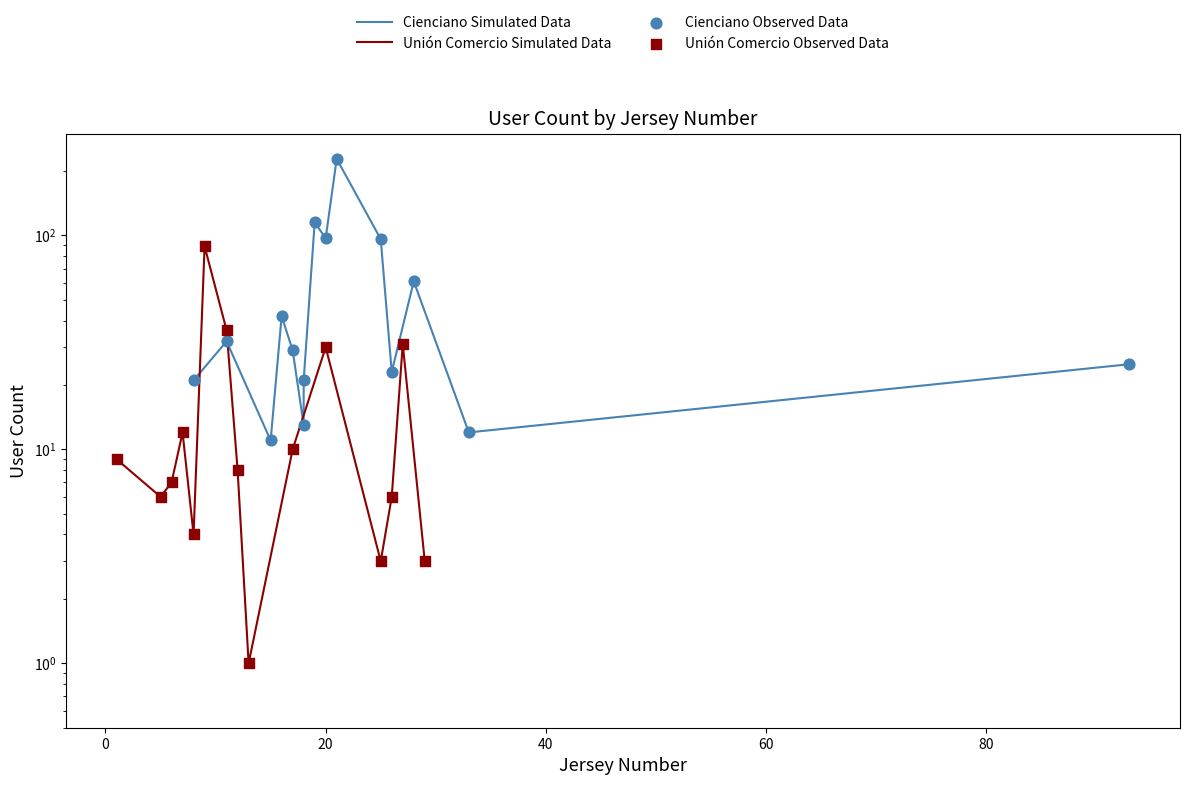

At how many categories does at least one series exceed 166?

1